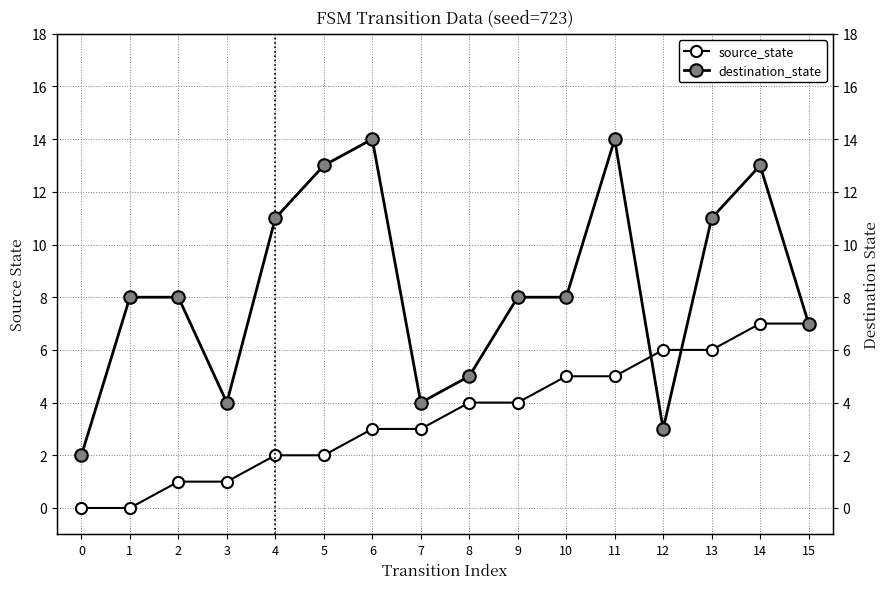

True or false: source_state and destination_state intersect in this chart.

True